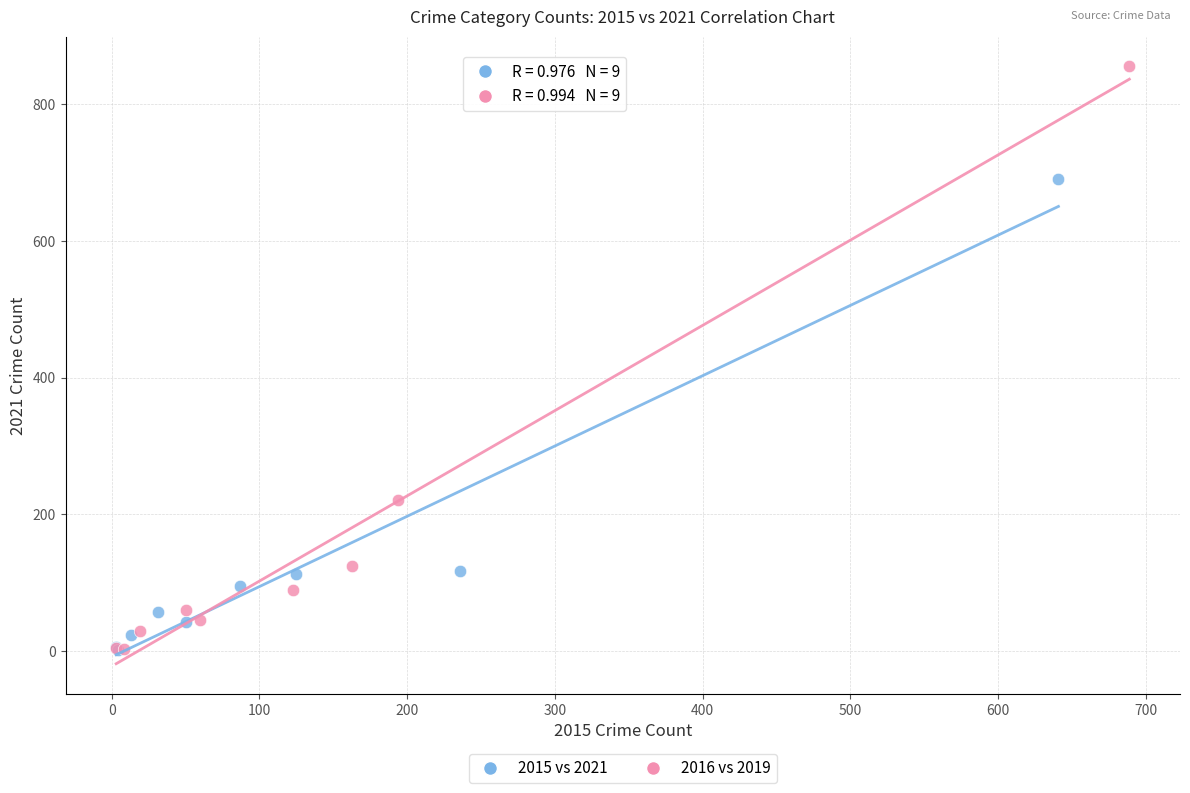

What are all the series names shown in the legend?

2015 vs 2021, 2016 vs 2019